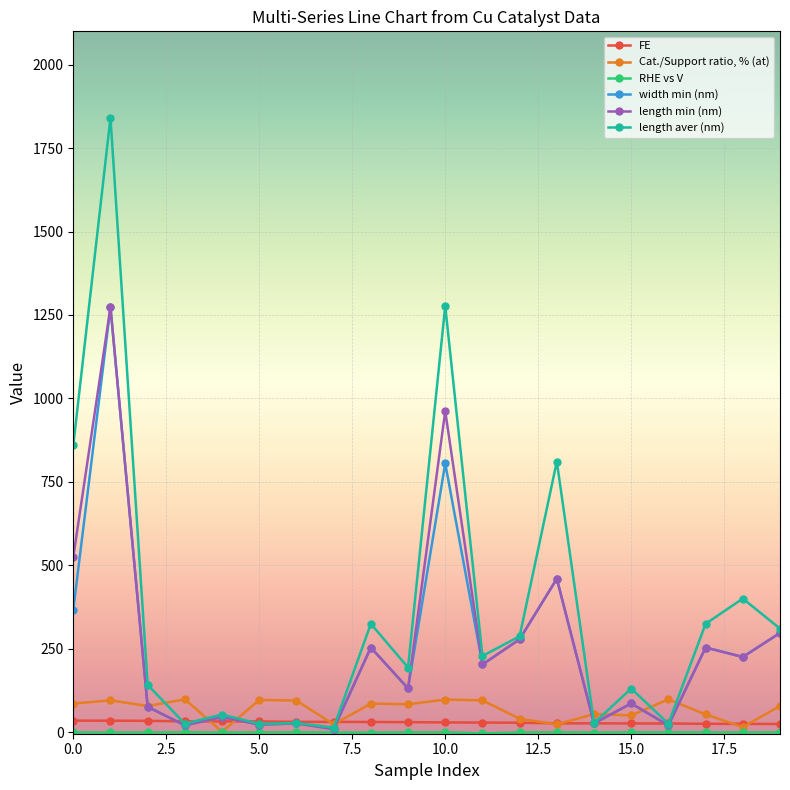

True or false: length min (nm) has more than 1 points higher than both neighbors.

True